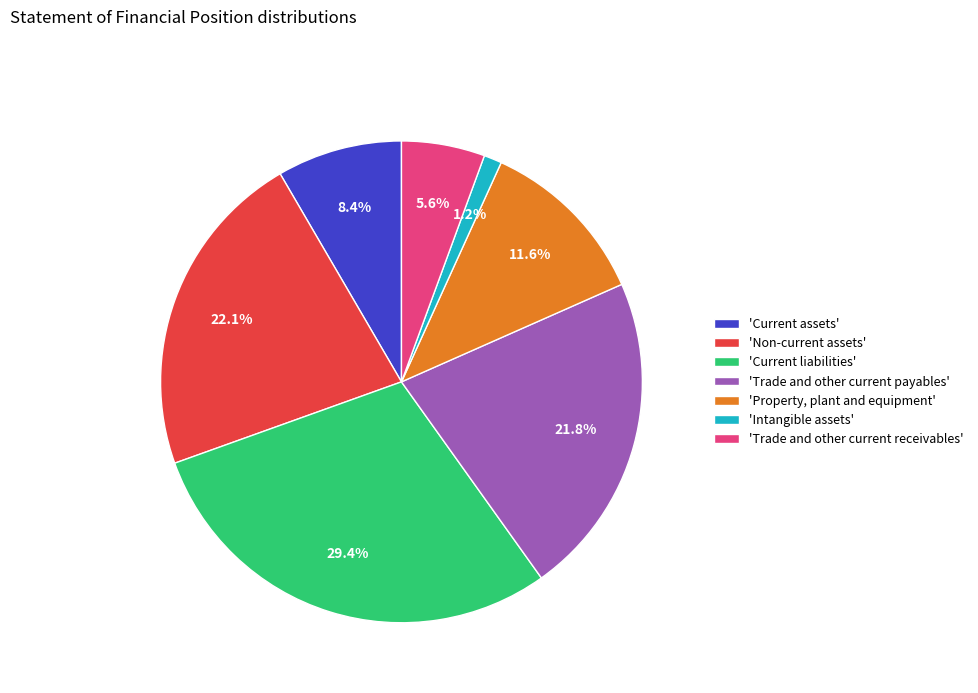

Is there any slice that represents more than half of the pie?

No